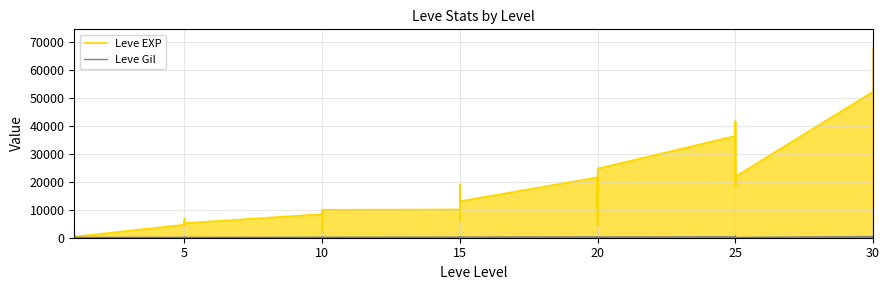

Reading left to right, list all the values displayed in this chart.

Leve EXP: 630	900	160	160	900	370	4660	6840	5220	4410	5220	5220	8430	5330	2230	9990	8430	9990	10100	18910	6110	16920	15980	13040	21600	4440	21600	21600	10970	24710	36390	32460	18490	30820	41630	21830	52220	44230	10740	67730
Leve Gil: 112	112	113	113	112	112	140	224	140	140	170	140	172	170	170	170	172	170	226	174	295	230	343	230	295	107	232	295	108	248	317	290	172	336	562	107	410	460	136	438